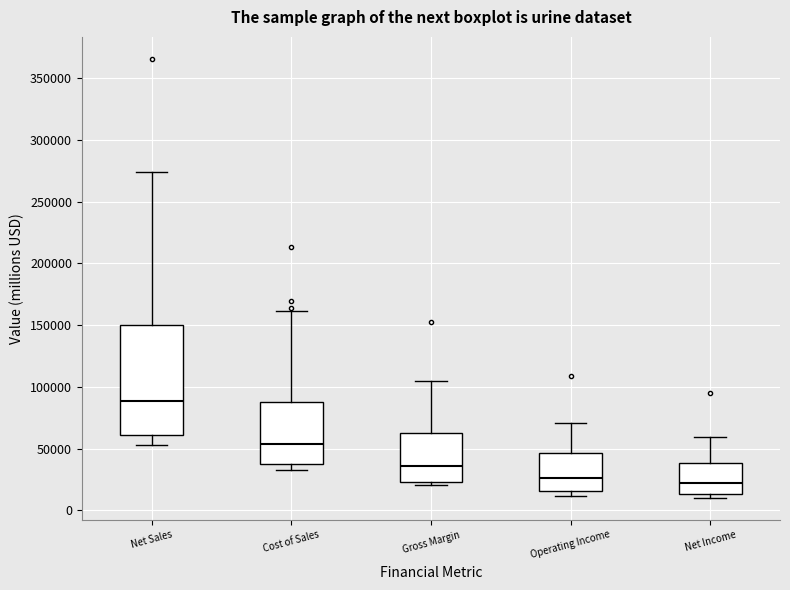

Which box's median line is the highest?

Net Sales